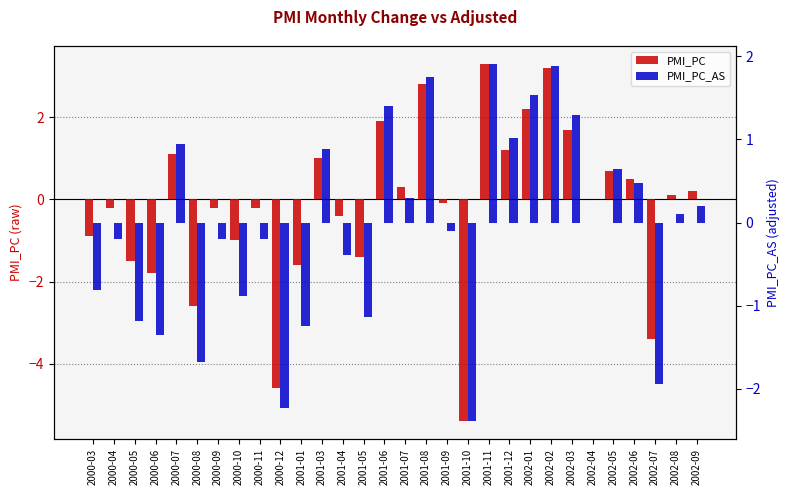

What is the total value across all series at 2002-05?

1.4